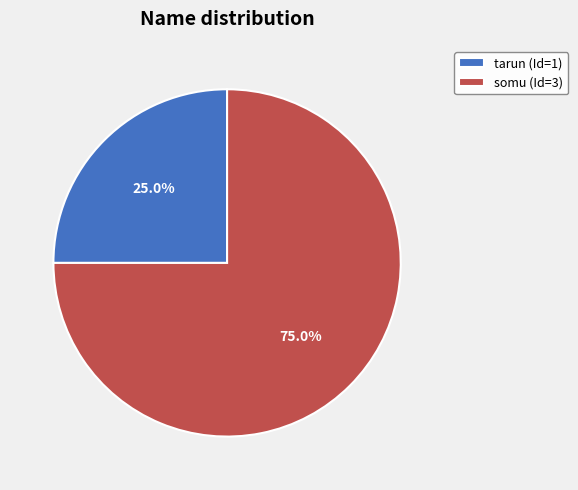

Rank the categories by value from highest to lowest.

somu, tarun